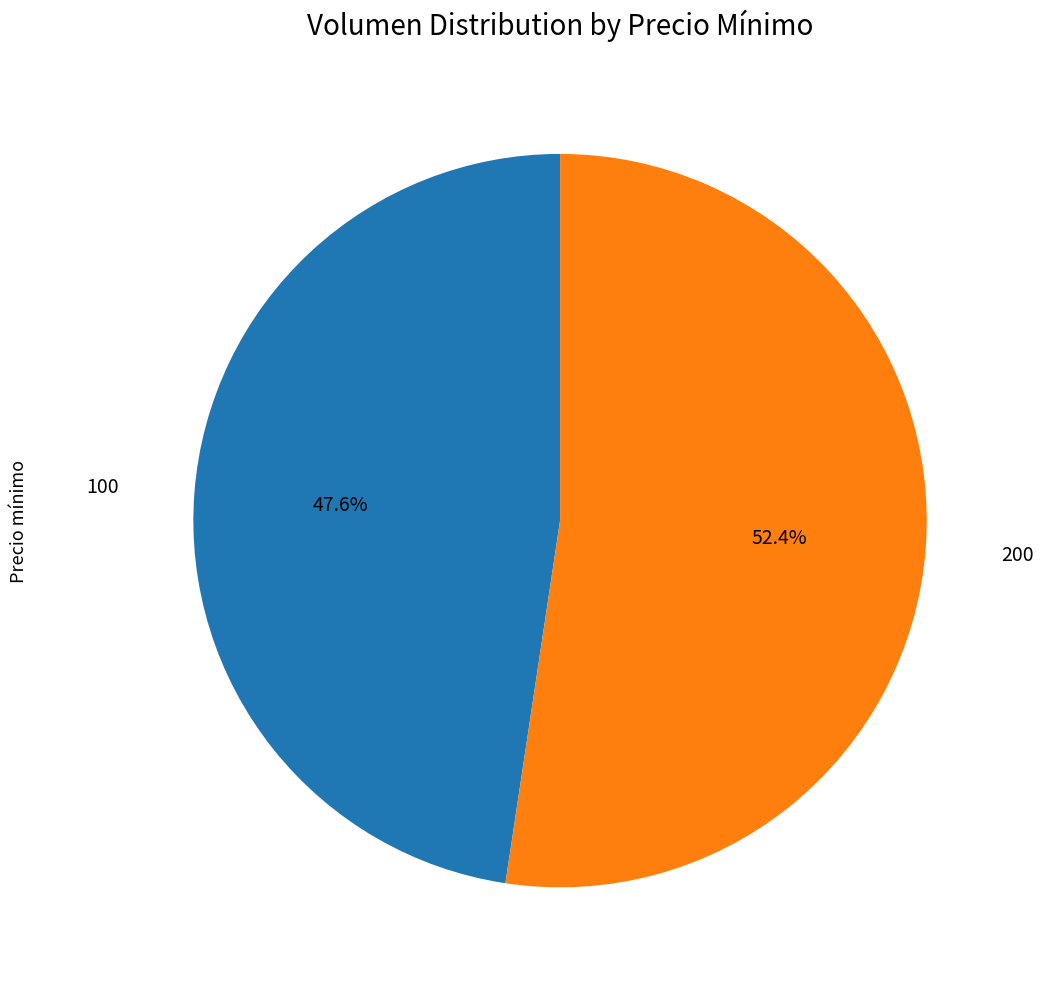

Is there a majority slice in this chart?

Yes